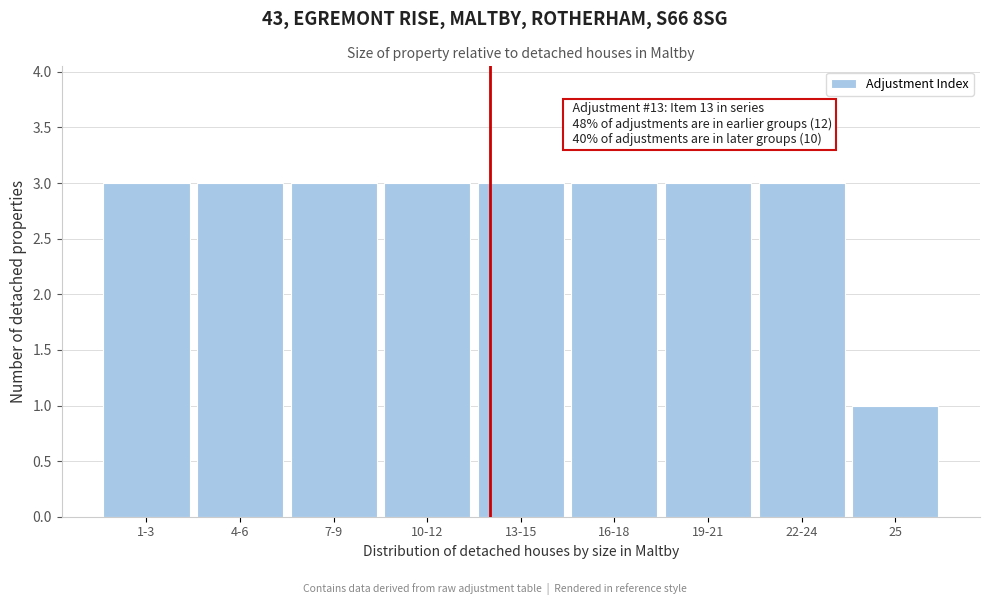

Reading right to left, what are all the values shown in this chart?

25=1	22-24=3	19-21=3	16-18=3	13-15=3	10-12=3	7-9=3	4-6=3	1-3=3